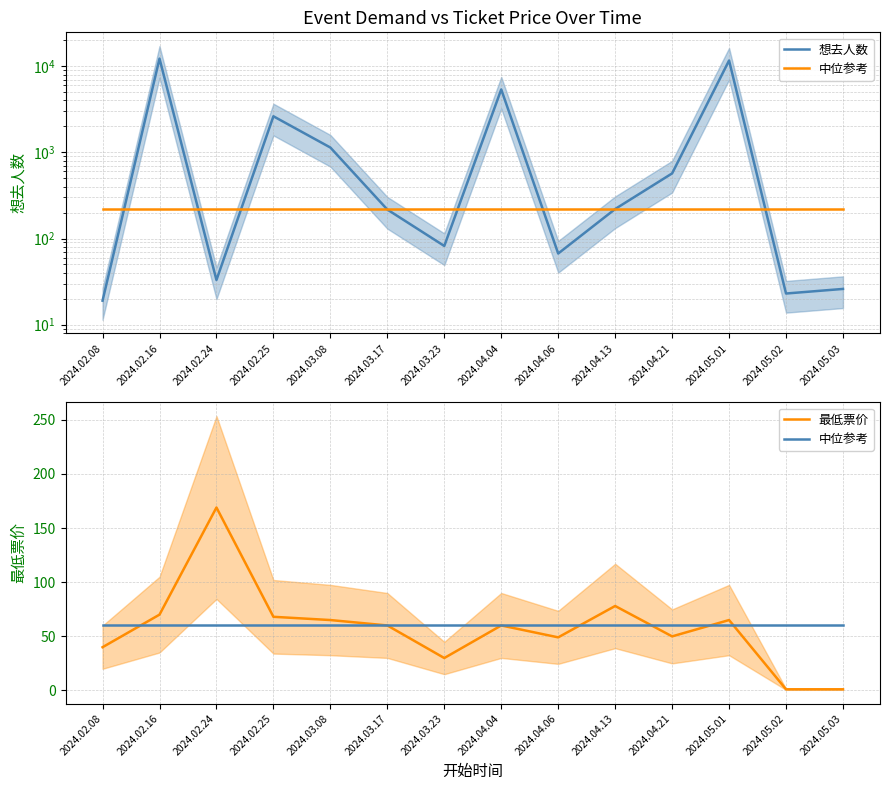

At which category does 最低票价 reach its first local peak?

2024.02.24